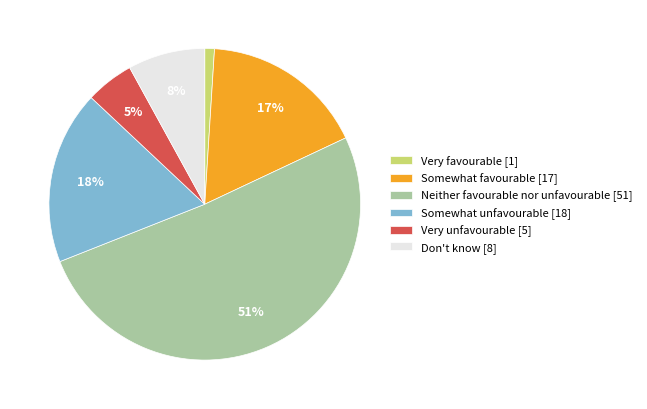

To the nearest percent, what portion does Neither favourable nor unfavourable represent?

51%